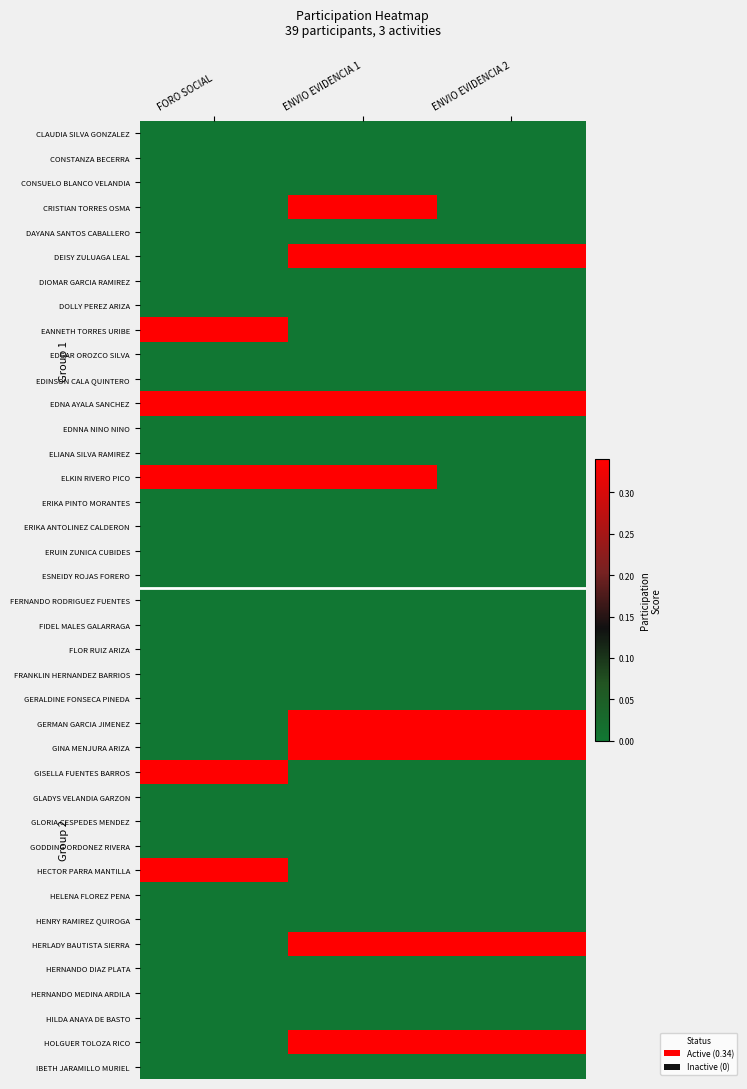

Rank the series by their maximum value, from lowest to highest.

CLAUDIA SILVA GONZALEZ, CONSTANZA BECERRA, CONSUELO BLANCO VELANDIA, DAYANA SANTOS CABALLERO, DIOMAR GARCIA RAMIREZ, DOLLY PEREZ ARIZA, EDGAR OROZCO SILVA, EDINSON CALA QUINTERO, EDNNA NINO NINO, ELIANA SILVA RAMIREZ, ERIKA PINTO MORANTES, ERIKA ANTOLINEZ CALDERON, ERUIN ZUNICA CUBIDES, ESNEIDY ROJAS FORERO, FERNANDO RODRIGUEZ FUENTES, FIDEL MALES GALARRAGA, FLOR RUIZ ARIZA, FRANKLIN HERNANDEZ BARRIOS, GERALDINE FONSECA PINEDA, GLADYS VELANDIA GARZON, GLORIA CESPEDES MENDEZ, GODDING ORDONEZ RIVERA, HELENA FLOREZ PENA, HENRY RAMIREZ QUIROGA, HERNANDO DIAZ PLATA, HERNANDO MEDINA ARDILA, HILDA ANAYA DE BASTO, IBETH JARAMILLO MURIEL, CRISTIAN TORRES OSMA, DEISY ZULUAGA LEAL, EANNETH TORRES URIBE, EDNA AYALA SANCHEZ, ELKIN RIVERO PICO, GERMAN GARCIA JIMENEZ, GINA MENJURA ARIZA, GISELLA FUENTES BARROS, HECTOR PARRA MANTILLA, HERLADY BAUTISTA SIERRA, HOLGUER TOLOZA RICO